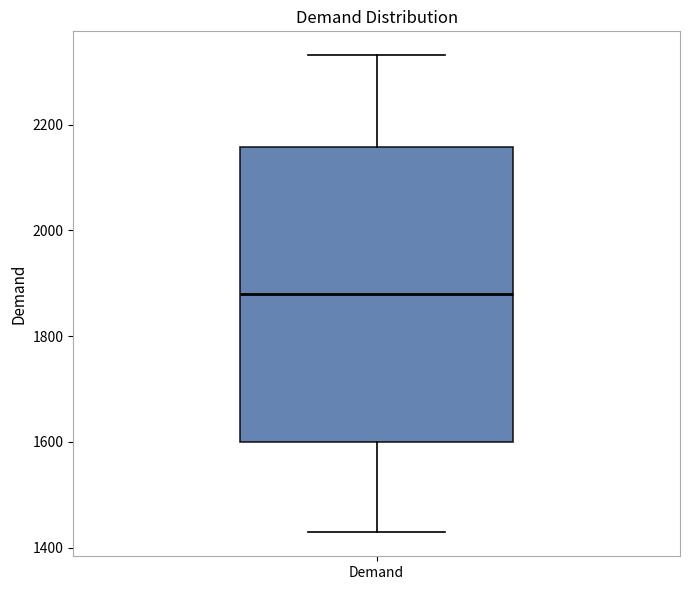

Transcribe this box plot: give where the median line is, the range the box spans, and where the two whiskers end, as read against the y-axis. The values are not printed on the chart, so give them approximately, as read against the axis.

median 1880, box 1600 to 2160, whiskers 1420 to 2340